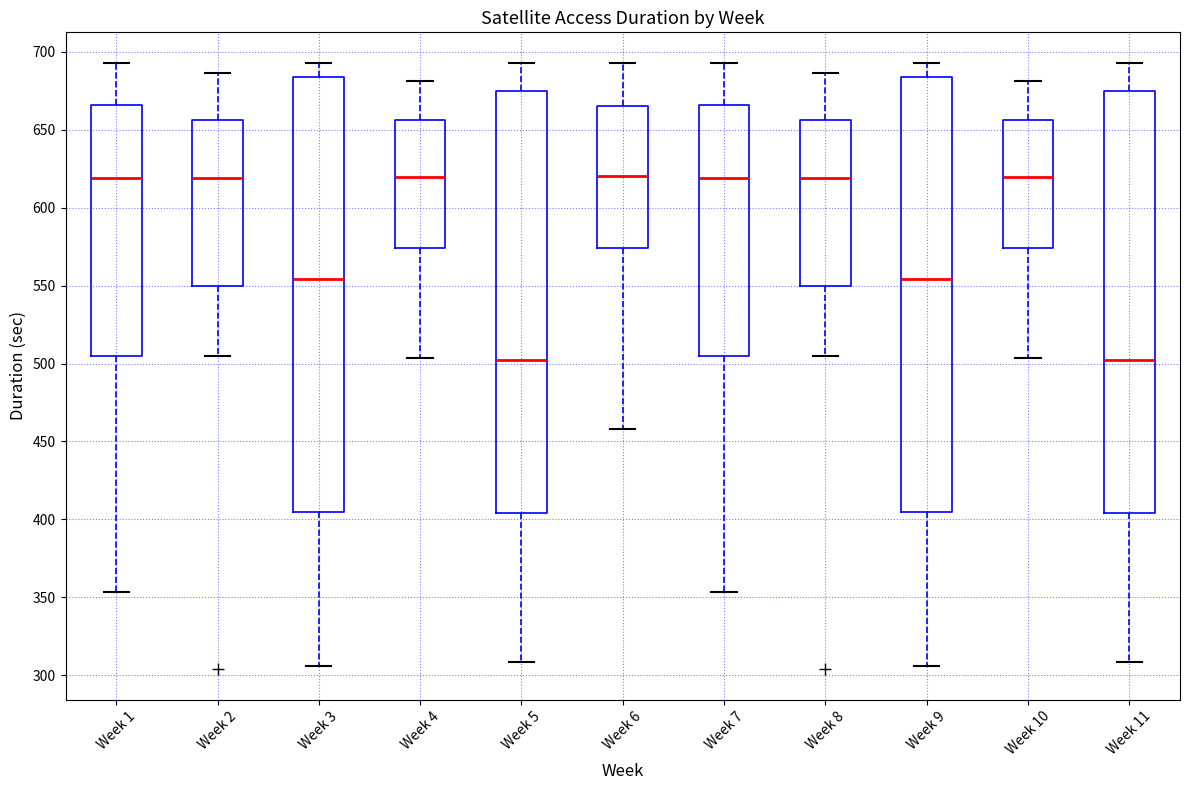

Reading left to right, transcribe this box plot: for each box, give where its median line is, the range the box spans, and where its two whiskers end, as read against the y-axis. The values are not printed on the chart, so give them approximately, as read against the axis.

Week 1: median 620, box 505 to 665, whiskers 355 to 695
Week 2: median 620, box 550 to 655, whiskers 505 to 685
Week 3: median 555, box 405 to 685, whiskers 305 to 695
Week 4: median 620, box 575 to 655, whiskers 505 to 680
Week 5: median 500, box 405 to 675, whiskers 310 to 695
Week 6: median 620, box 575 to 665, whiskers 460 to 695
Week 7: median 620, box 505 to 665, whiskers 355 to 695
Week 8: median 620, box 550 to 655, whiskers 505 to 685
Week 9: median 555, box 405 to 685, whiskers 305 to 695
Week 10: median 620, box 575 to 655, whiskers 505 to 680
Week 11: median 500, box 405 to 675, whiskers 310 to 695